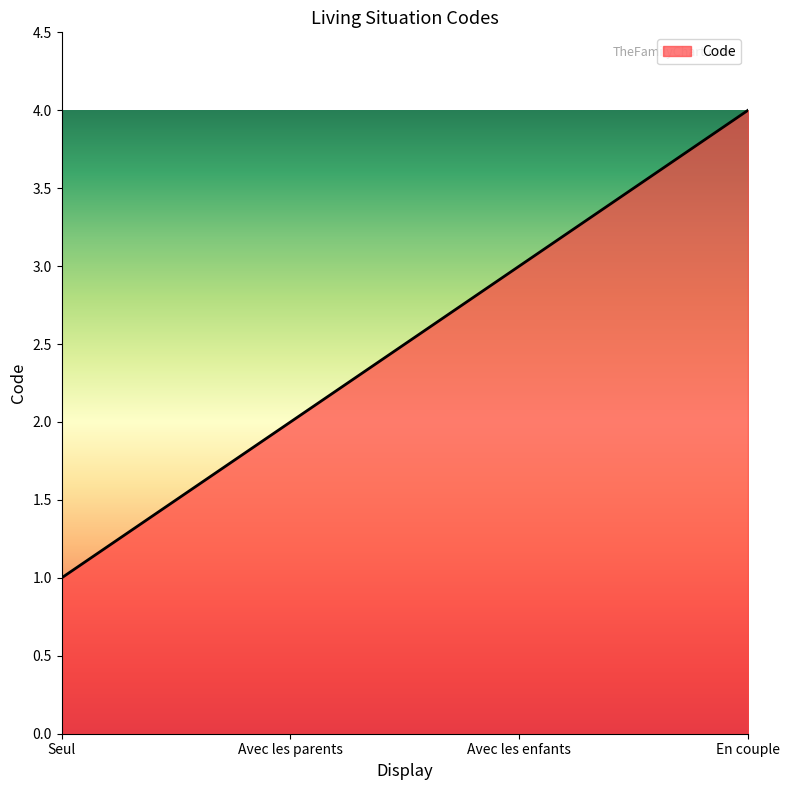

Count the number of categories in the chart.

4